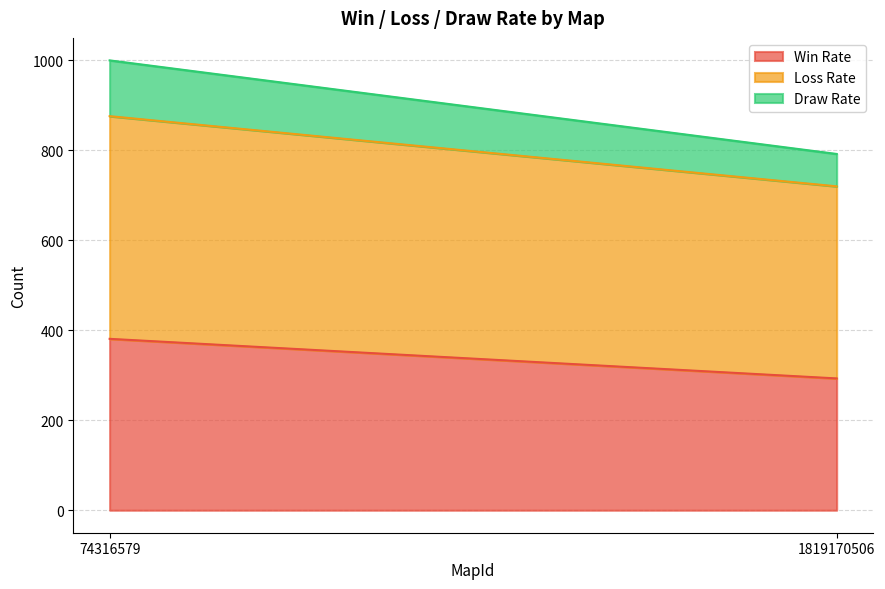

Between 74316579 and 1819170506, which series saw the biggest shift?

Win Rate